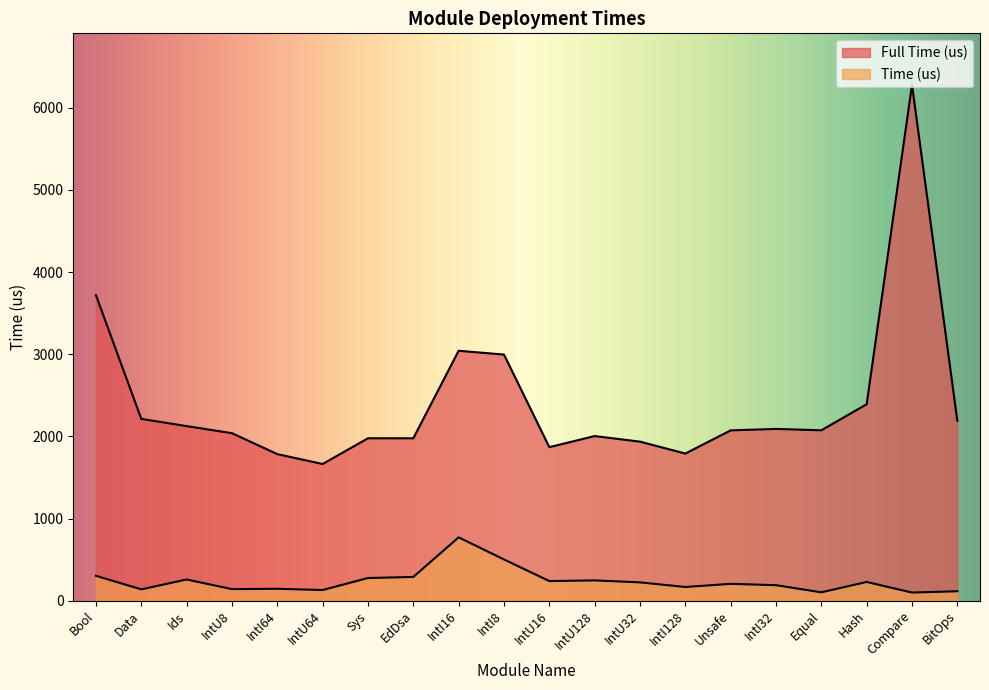

At which category is the sum across all series the highest?

Compare